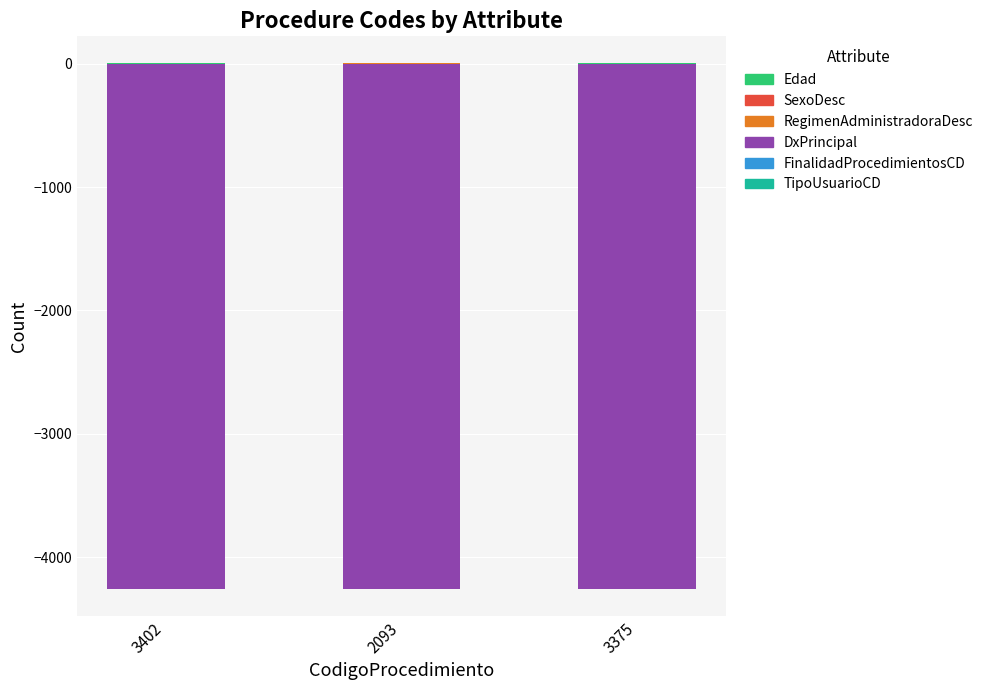

At how many categories does at least one series exceed -3321?

3